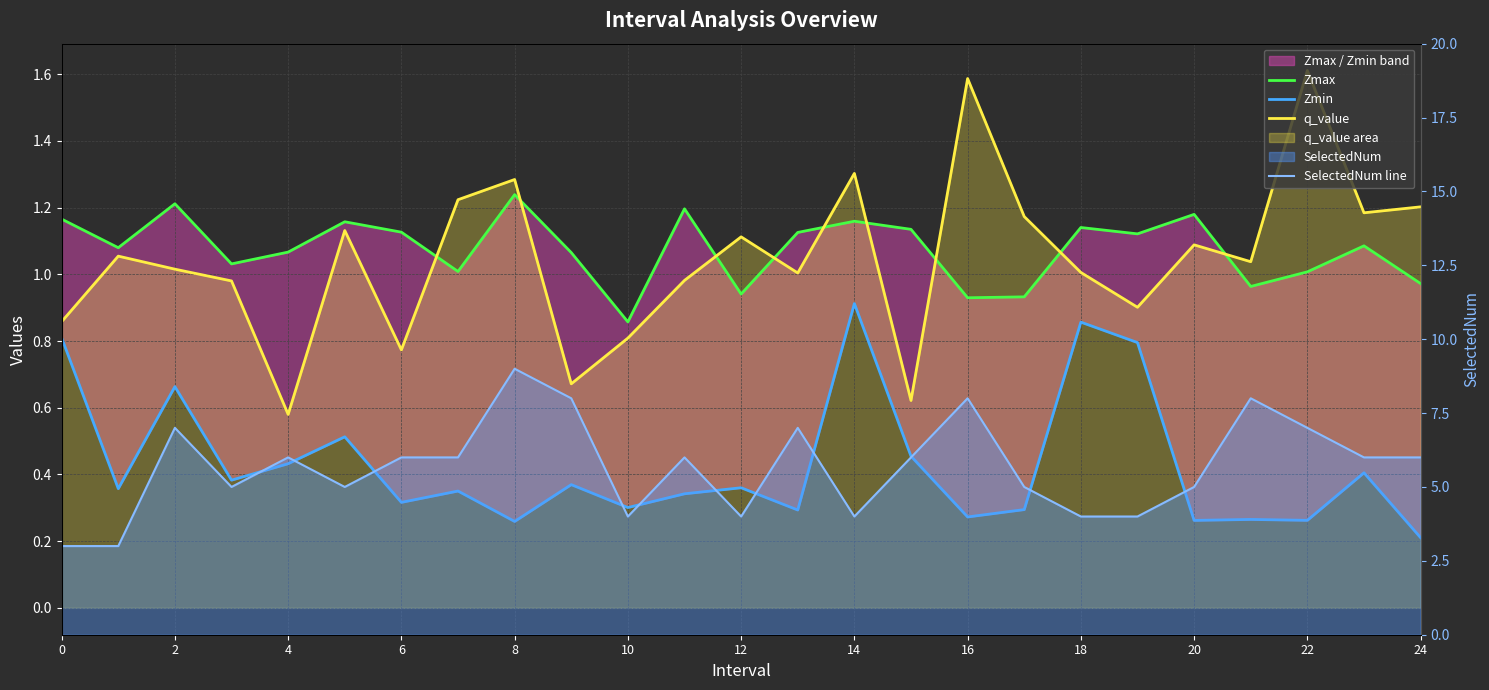

What is the difference between the highest and lowest values at 22?

5.7